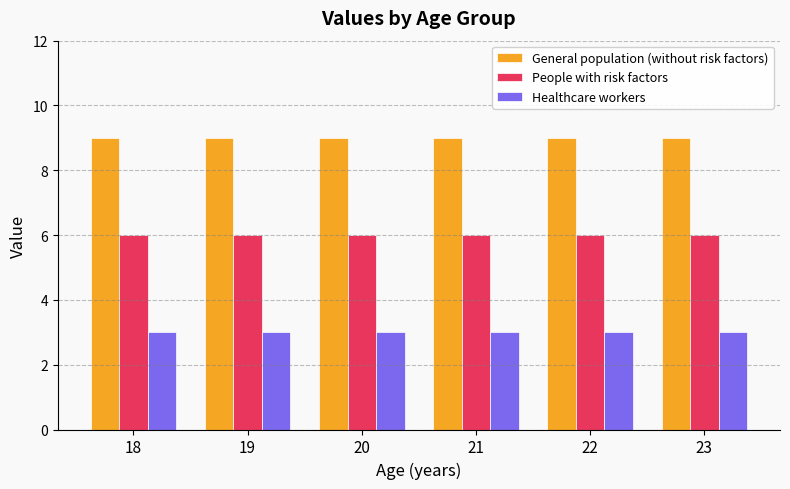

How many groups of bars are there?

6